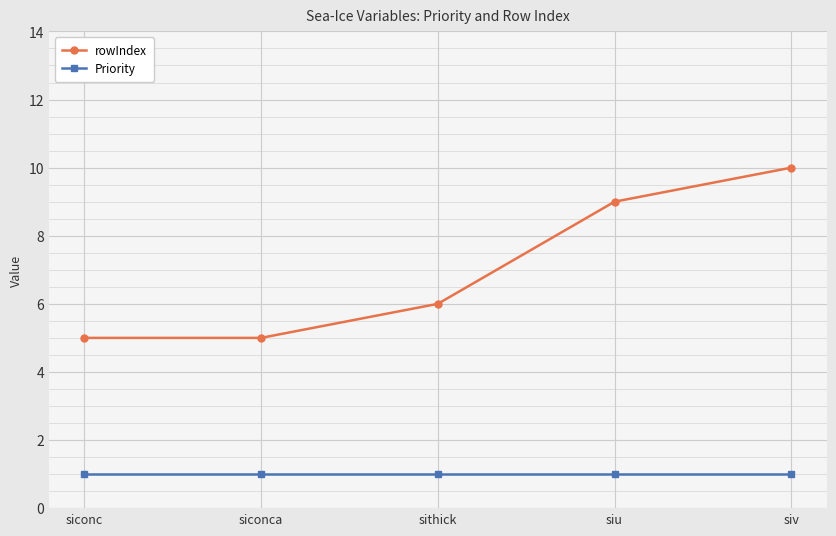

Rank the series by their average value, from lowest to highest.

Priority, rowIndex